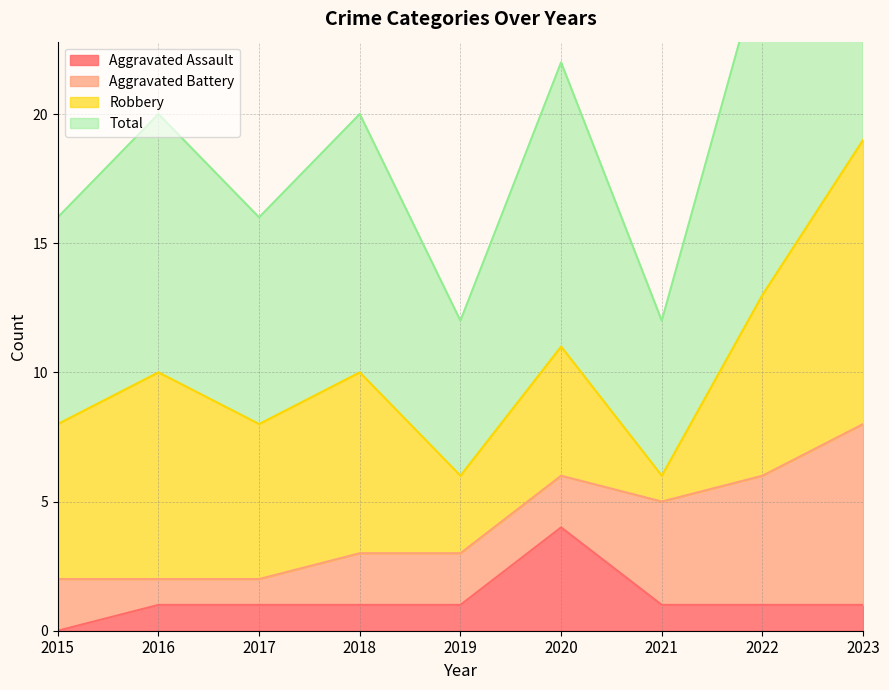

What is the maximum value for Aggravated Assault?

4